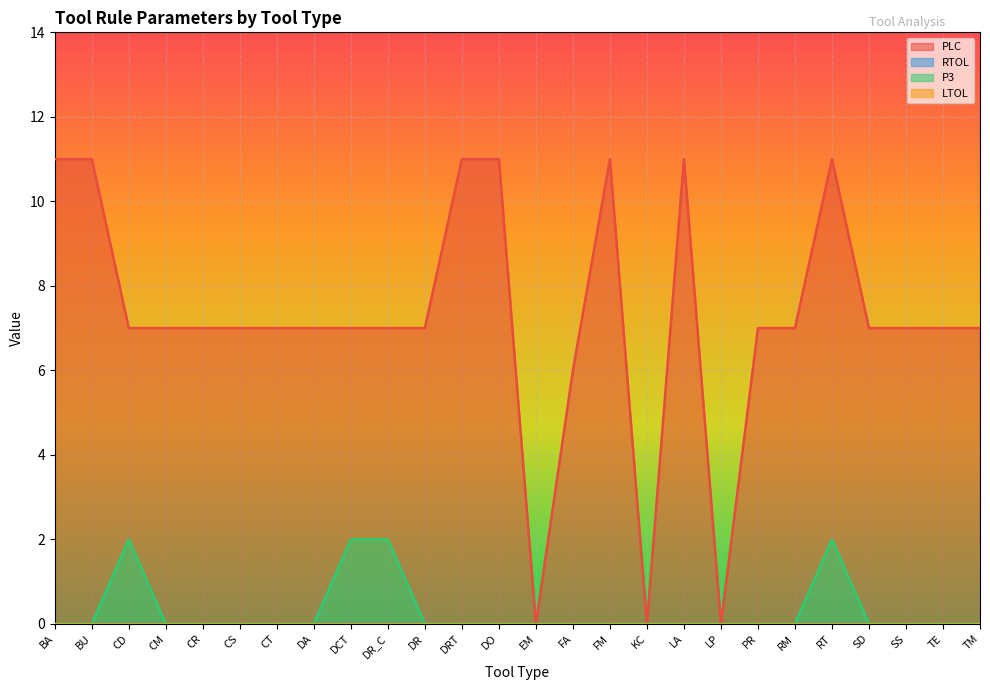

Count the number of data series in this chart.

2